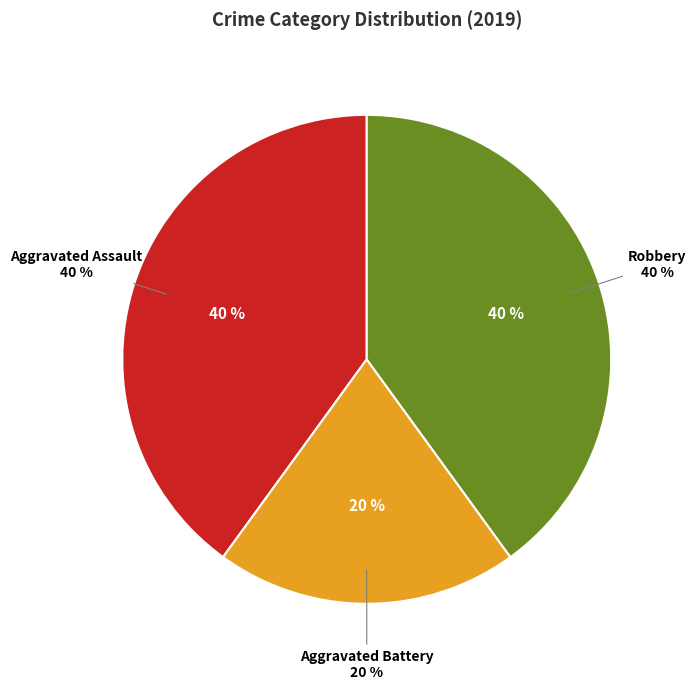

To the nearest percent, what percentage of the pie is Robbery?

40%